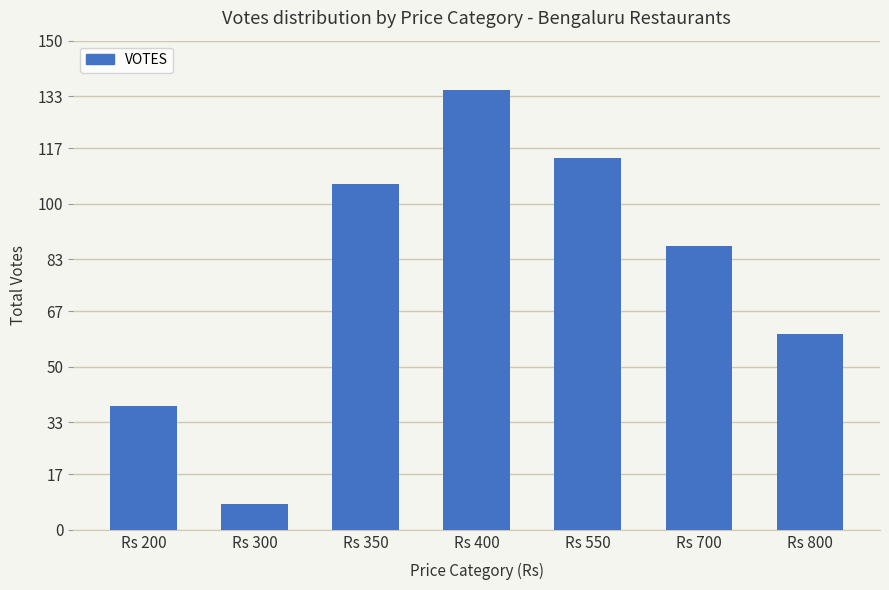

What is the value of the 6th bar from the left?

87